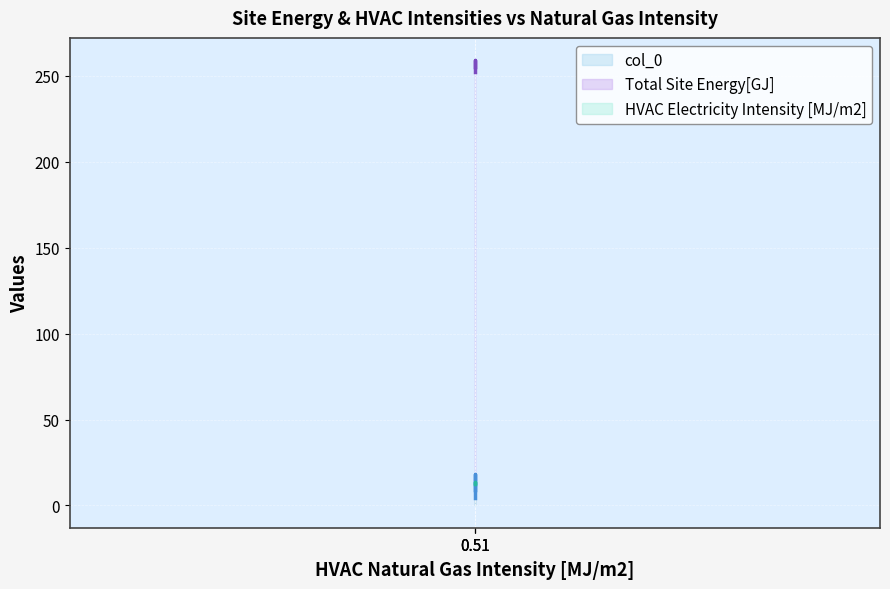

What are all the series names shown in the legend?

col_0, Total Site Energy[GJ], HVAC Electricity Intensity [MJ/m2]